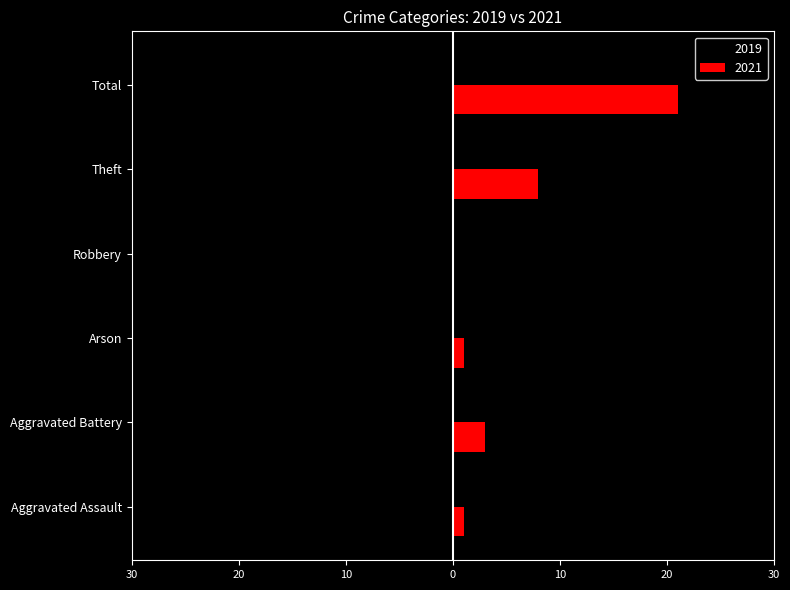

Does the chart contain any negative values?

Yes